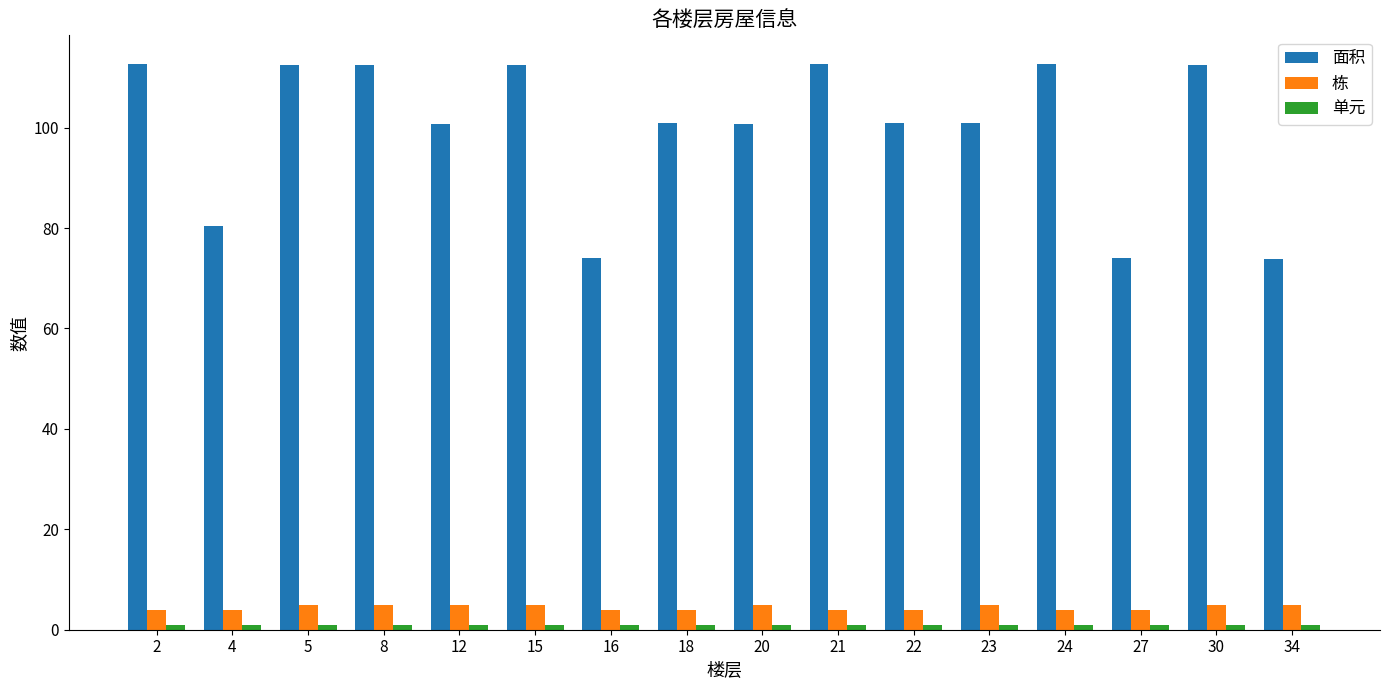

What is the value of the 栋 bar at the 5th from the left?

5.0